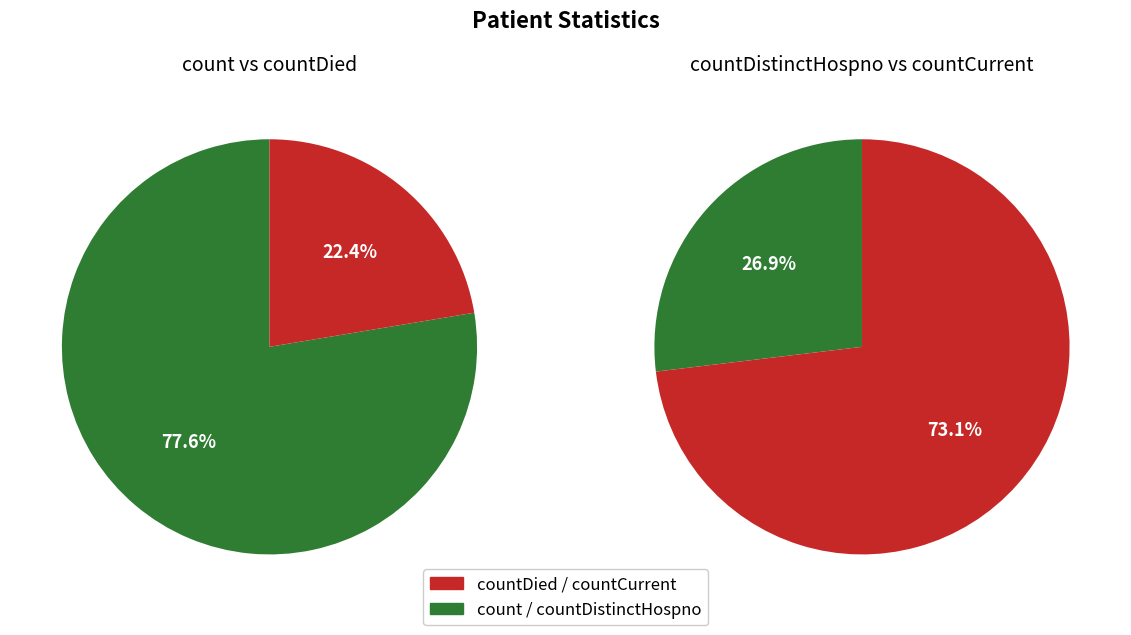

Which category has the biggest portion of the pie?

count